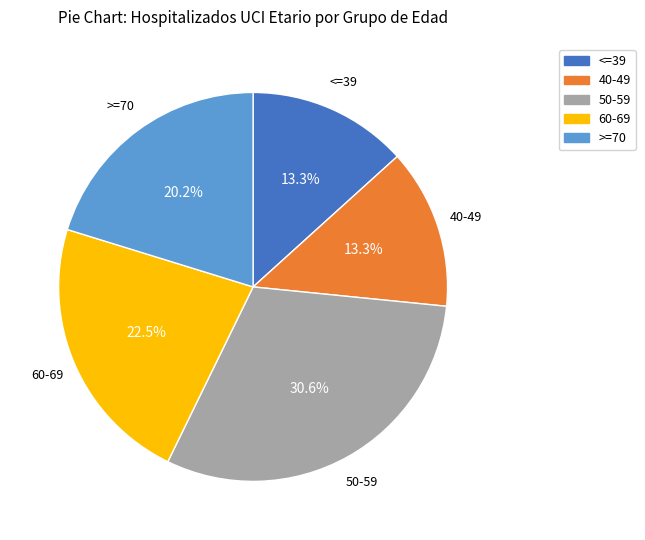

Does <=39 account for over 50% of the chart?

No